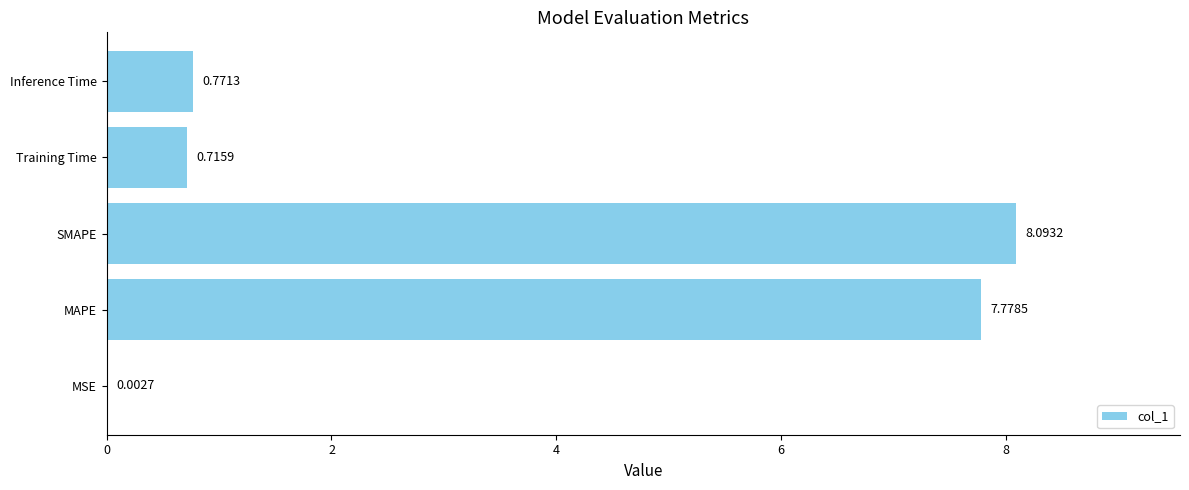

At which category does the chart reach its peak across all series?

SMAPE